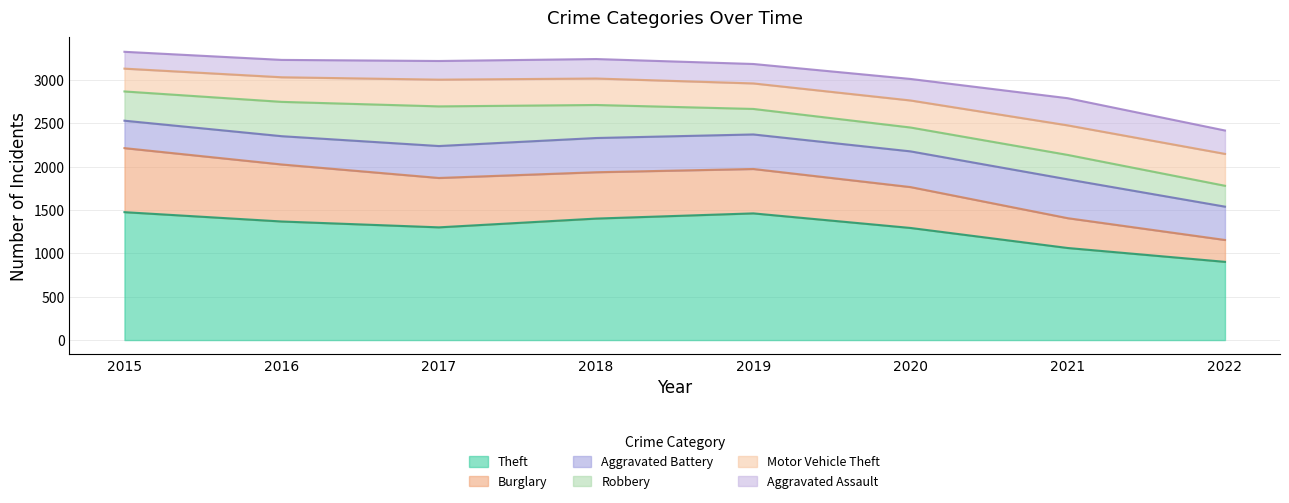

Between which two adjacent categories do Burglary and Aggravated Assault first intersect?

2020 and 2021